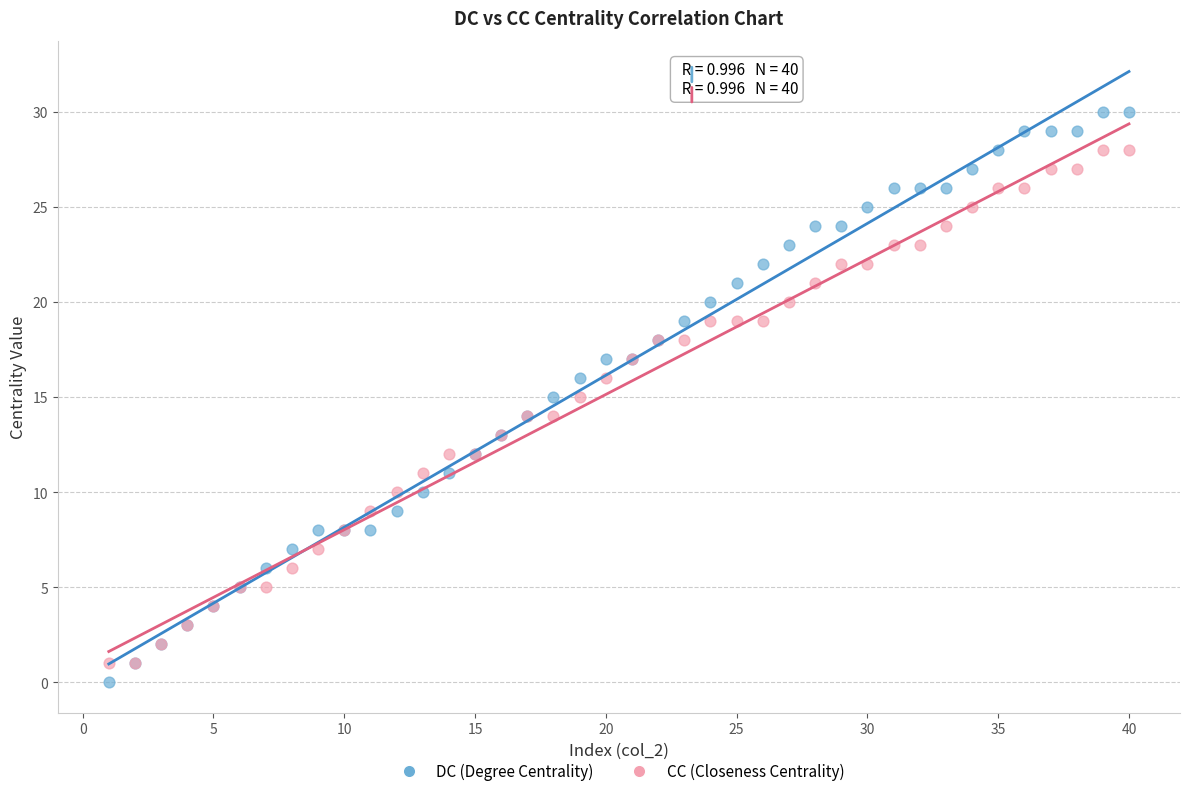

What are all the series names shown in the legend?

DC (Degree Centrality), CC (Closeness Centrality)